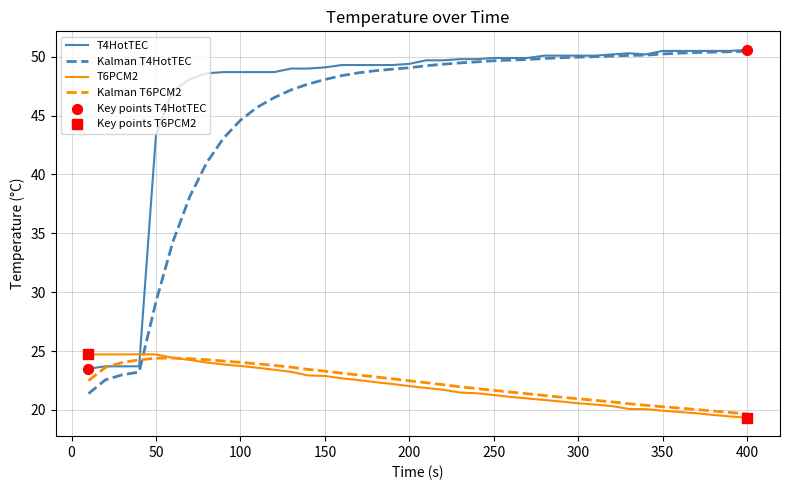

What is the smallest value displayed?

19.3